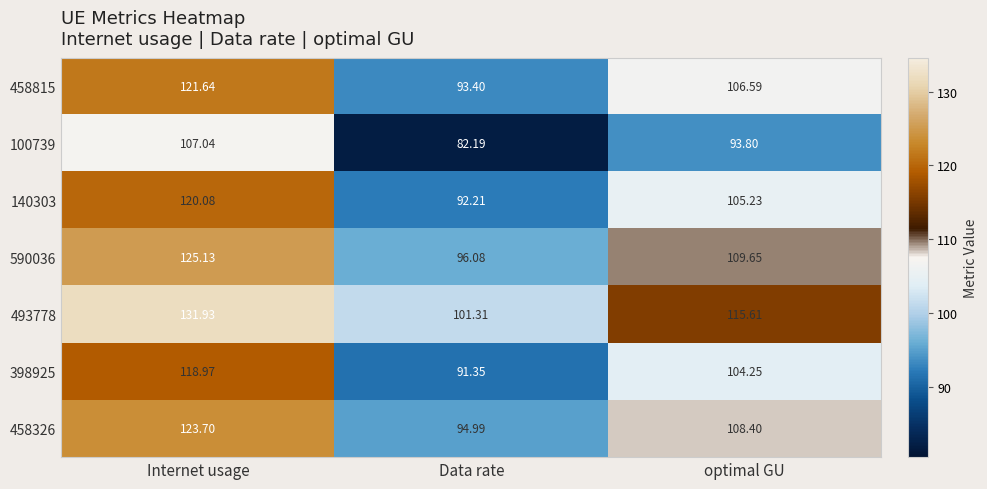

At which label does 590036 reach its minimum?

Data rate